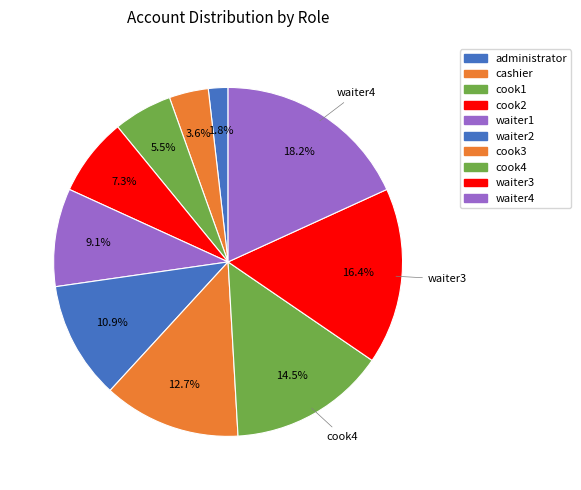

Rank the categories by value from highest to lowest.

waiter4, waiter3, cook4, cook3, waiter2, waiter1, cook2, cook1, cashier, administrator